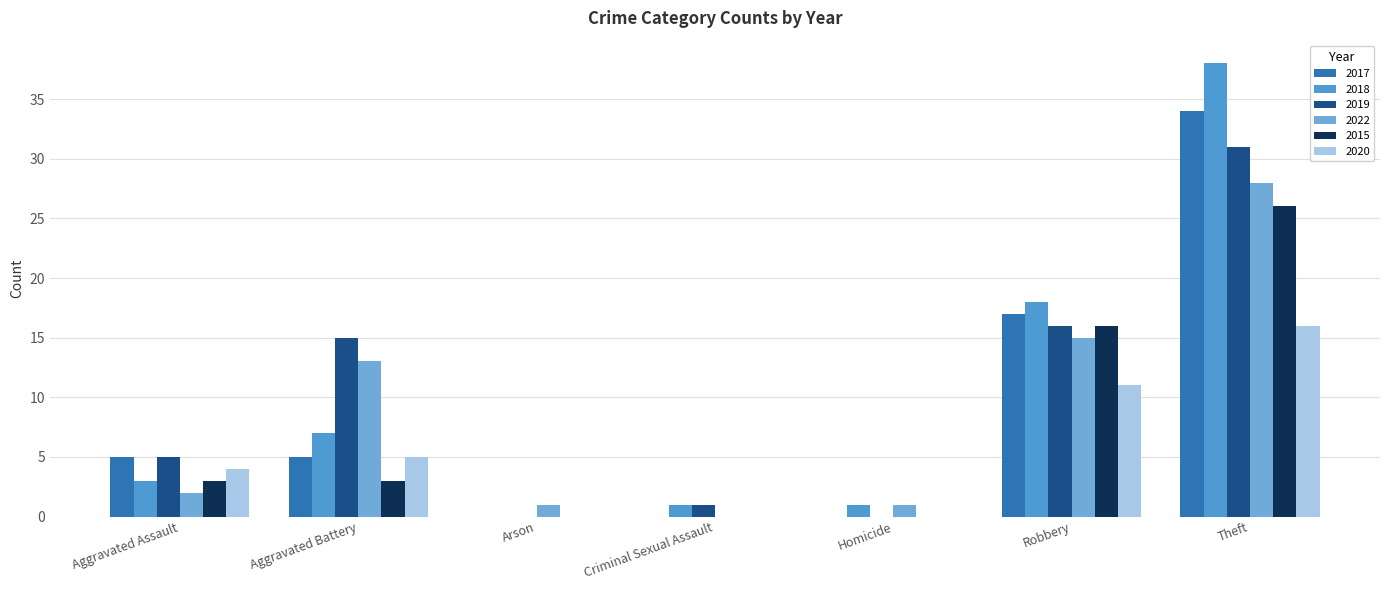

What is the greatest value displayed?

38